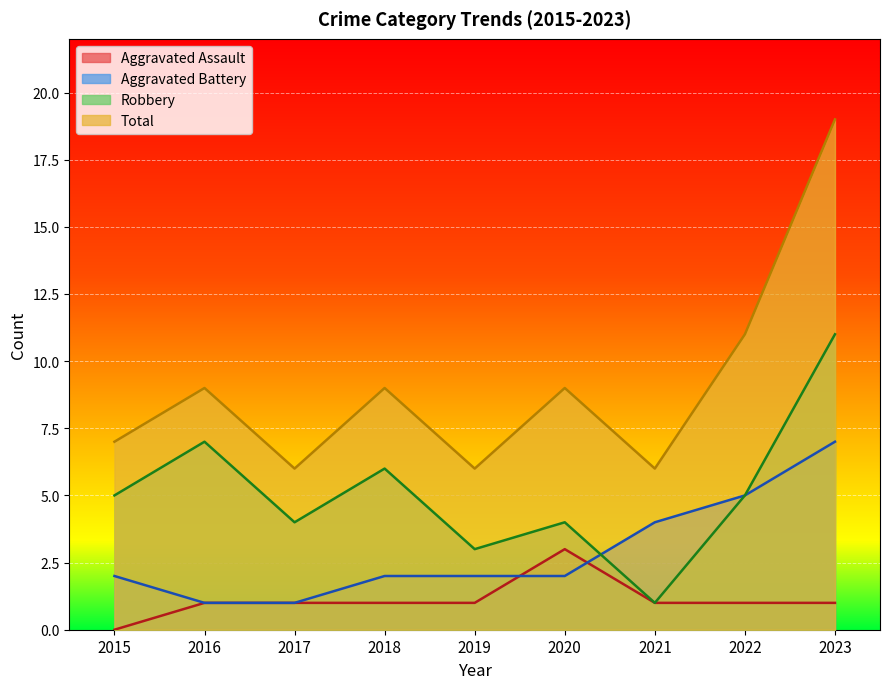

How many lines are shown in the chart?

4